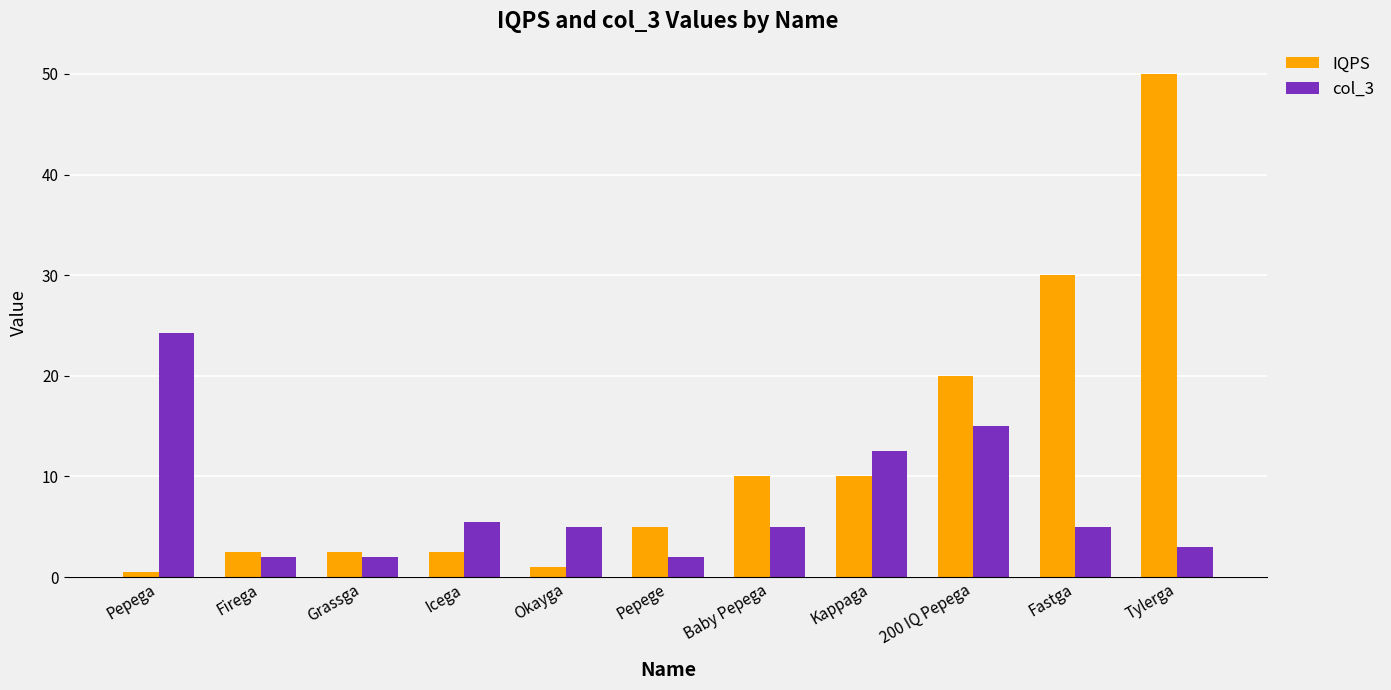

Rank the series at 200 IQ Pepega from lowest to highest value.

col_3, IQPS